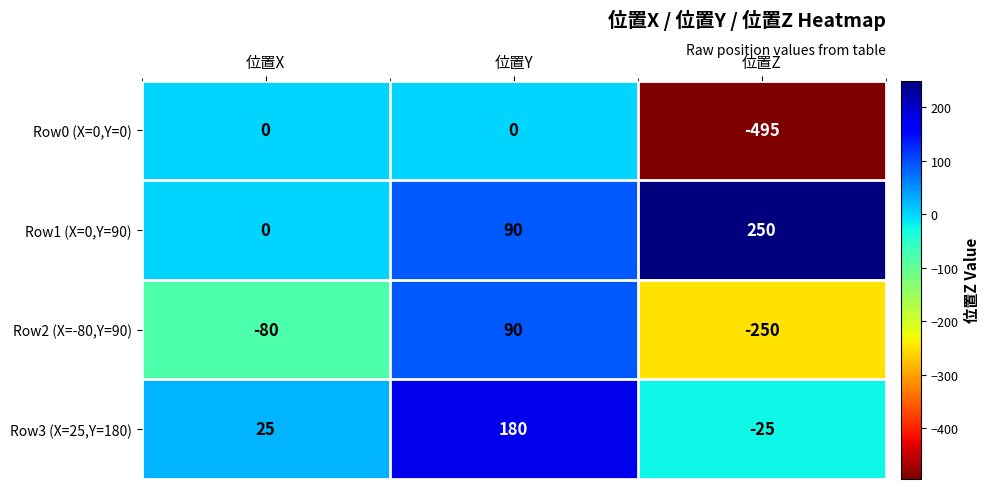

Rank the series by their average value, from highest to lowest.

Row1 (X=0,Y=90), Row3 (X=25,Y=180), Row2 (X=-80,Y=90), Row0 (X=0,Y=0)